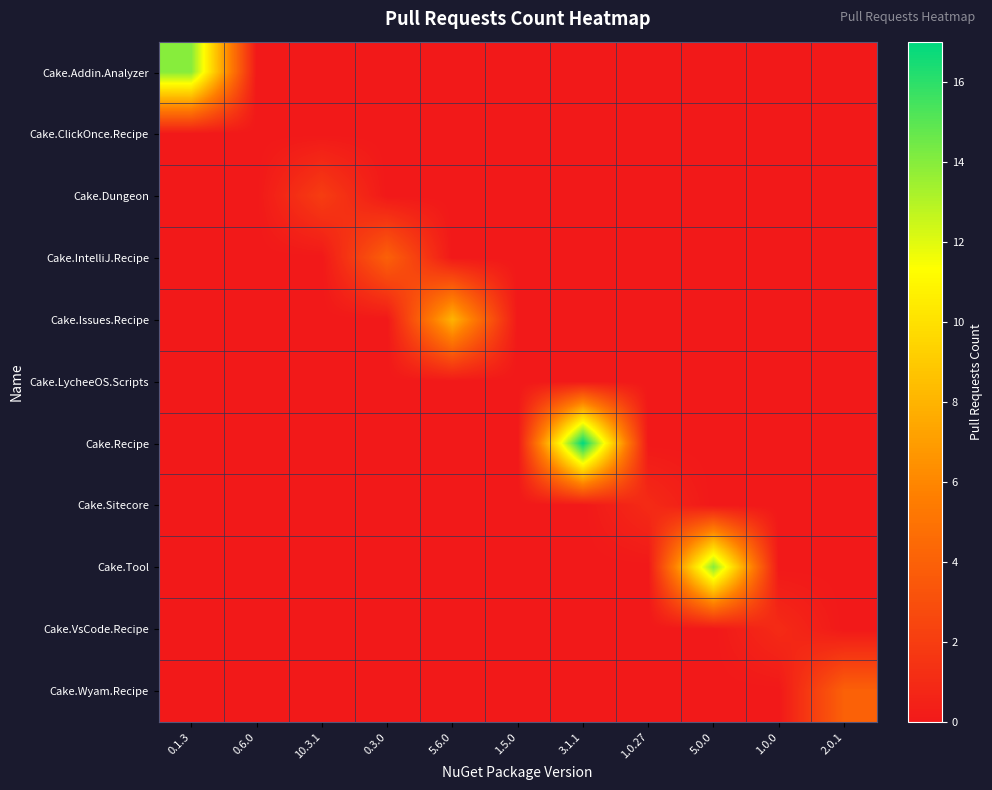

Reading left to right, extract all data points from this chart.

Cake.Addin.Analyzer: 0.1.3=14	0.6.0=0	10.3.1=0	0.3.0=0	5.6.0=0	1.5.0=0	3.1.1=0	1.0.27=0	5.0.0=0	1.0.0=0	2.0.1=0
Cake.ClickOnce.Recipe: 0.1.3=0	0.6.0=0	10.3.1=0	0.3.0=0	5.6.0=0	1.5.0=0	3.1.1=0	1.0.27=0	5.0.0=0	1.0.0=0	2.0.1=0
Cake.Dungeon: 0.1.3=0	0.6.0=0	10.3.1=2	0.3.0=0	5.6.0=0	1.5.0=0	3.1.1=0	1.0.27=0	5.0.0=0	1.0.0=0	2.0.1=0
Cake.IntelliJ.Recipe: 0.1.3=0	0.6.0=0	10.3.1=0	0.3.0=4	5.6.0=0	1.5.0=0	3.1.1=0	1.0.27=0	5.0.0=0	1.0.0=0	2.0.1=0
Cake.Issues.Recipe: 0.1.3=0	0.6.0=0	10.3.1=0	0.3.0=0	5.6.0=8	1.5.0=0	3.1.1=0	1.0.27=0	5.0.0=0	1.0.0=0	2.0.1=0
Cake.LycheeOS.Scripts: 0.1.3=0	0.6.0=0	10.3.1=0	0.3.0=0	5.6.0=0	1.5.0=0	3.1.1=0	1.0.27=0	5.0.0=0	1.0.0=0	2.0.1=0
Cake.Recipe: 0.1.3=0	0.6.0=0	10.3.1=0	0.3.0=0	5.6.0=0	1.5.0=0	3.1.1=17	1.0.27=0	5.0.0=0	1.0.0=0	2.0.1=0
Cake.Sitecore: 0.1.3=0	0.6.0=0	10.3.1=0	0.3.0=0	5.6.0=0	1.5.0=0	3.1.1=0	1.0.27=1	5.0.0=0	1.0.0=0	2.0.1=0
Cake.Tool: 0.1.3=0	0.6.0=0	10.3.1=0	0.3.0=0	5.6.0=0	1.5.0=0	3.1.1=0	1.0.27=0	5.0.0=14	1.0.0=0	2.0.1=0
Cake.VsCode.Recipe: 0.1.3=0	0.6.0=0	10.3.1=0	0.3.0=0	5.6.0=0	1.5.0=0	3.1.1=0	1.0.27=0	5.0.0=0	1.0.0=1	2.0.1=0
Cake.Wyam.Recipe: 0.1.3=0	0.6.0=0	10.3.1=0	0.3.0=0	5.6.0=0	1.5.0=0	3.1.1=0	1.0.27=0	5.0.0=0	1.0.0=0	2.0.1=4